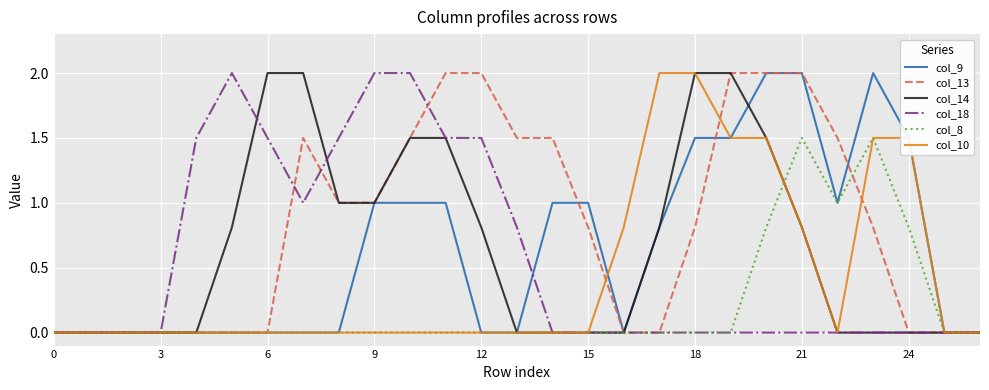

What is the highest value of the col_8 series?

1.5